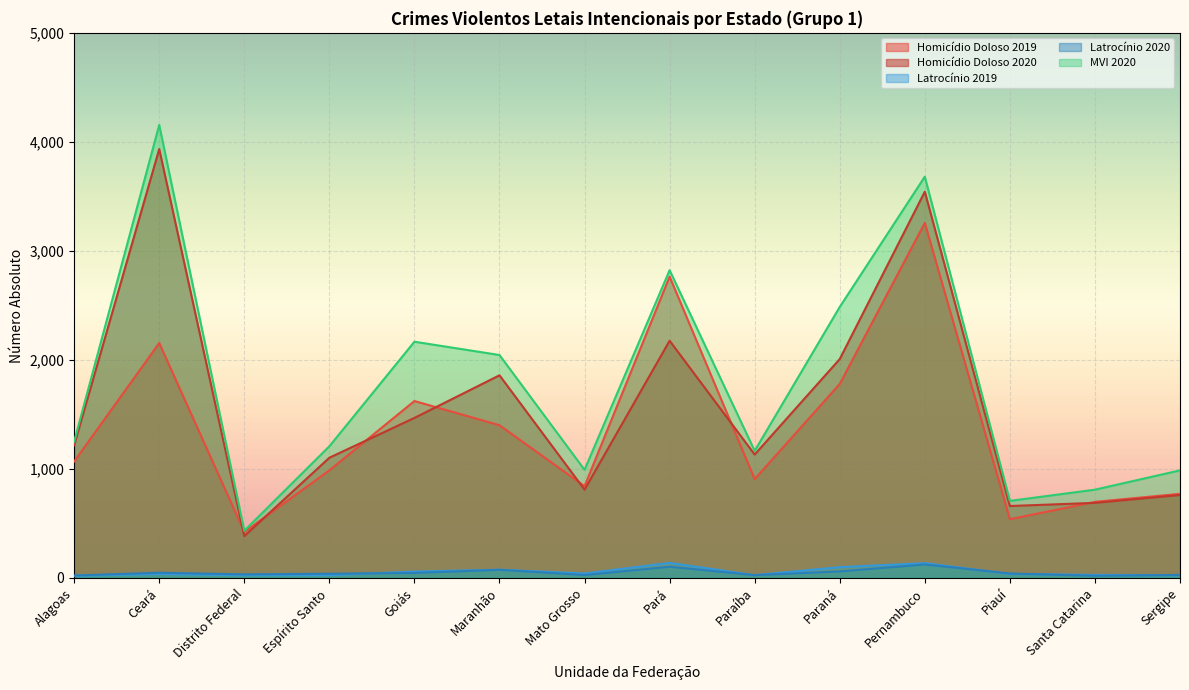

What is the label of the 9th point from the right?

Maranhão